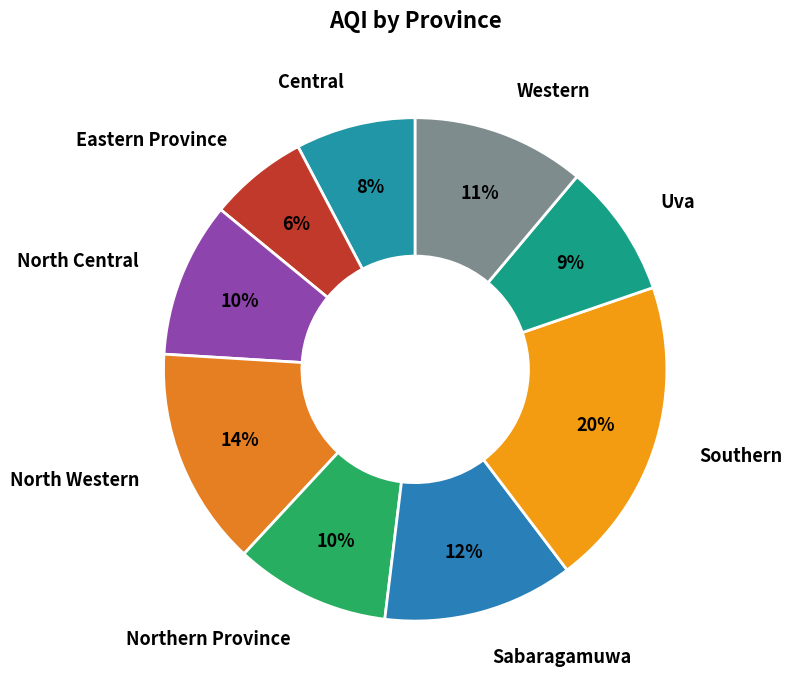

Does Central account for over 50% of the chart?

No